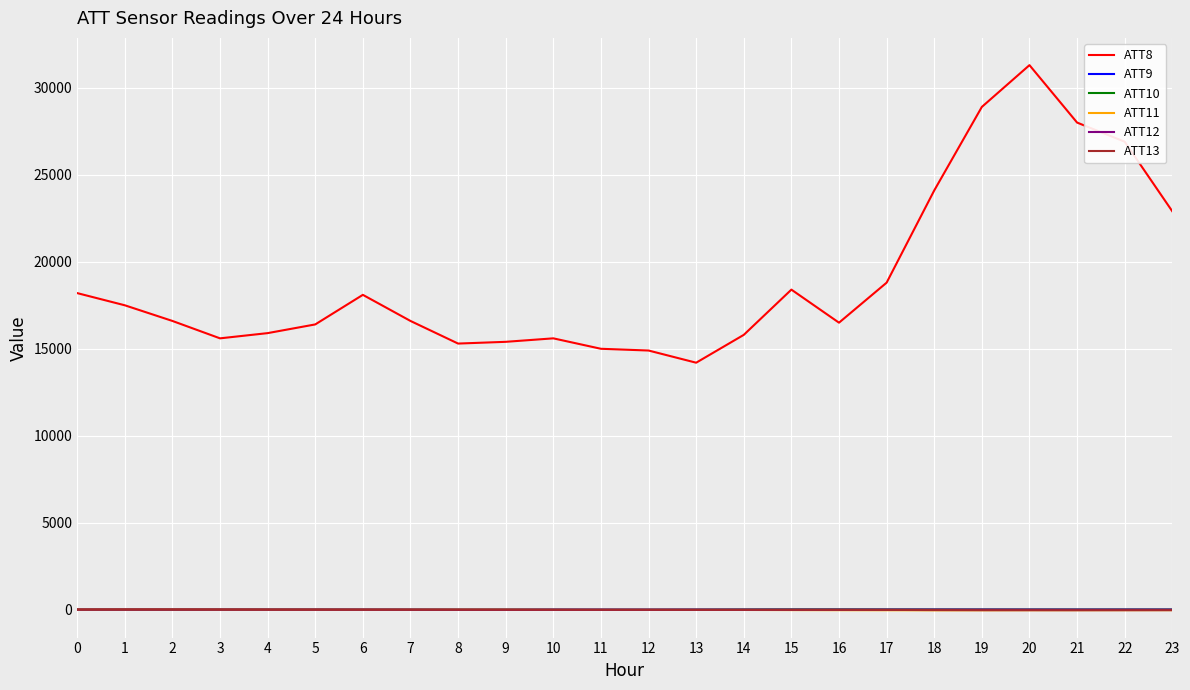

Does the chart display data point markers on the line(s)?

No